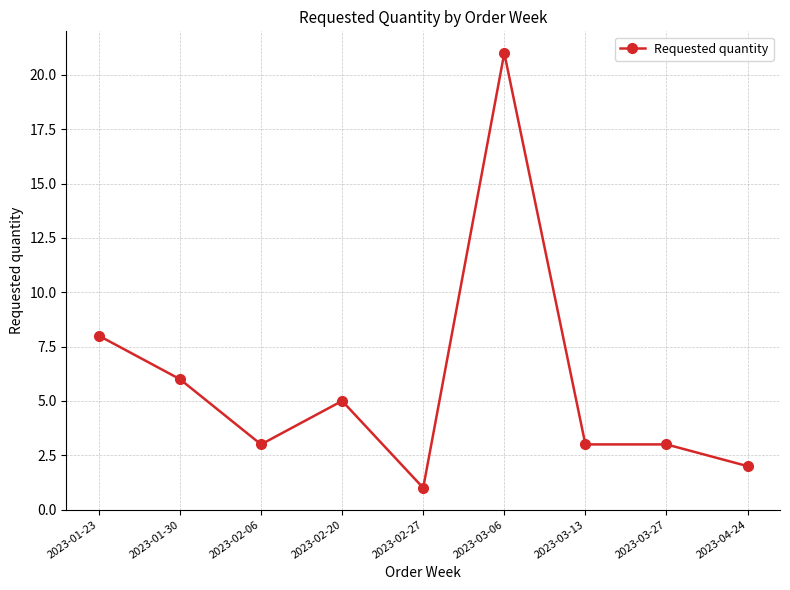

Read the value at 2023-02-06.

3